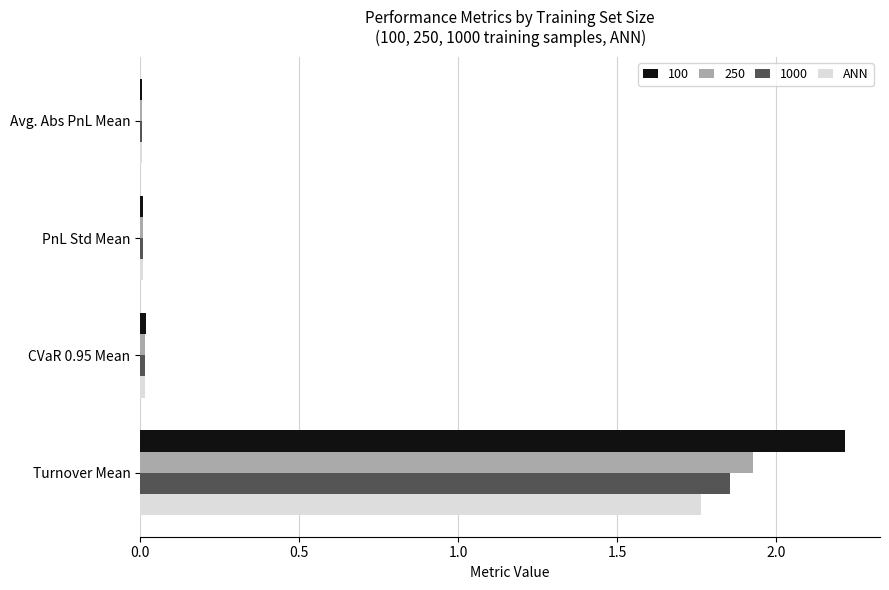

At which category is the sum across all series the highest?

Turnover Mean